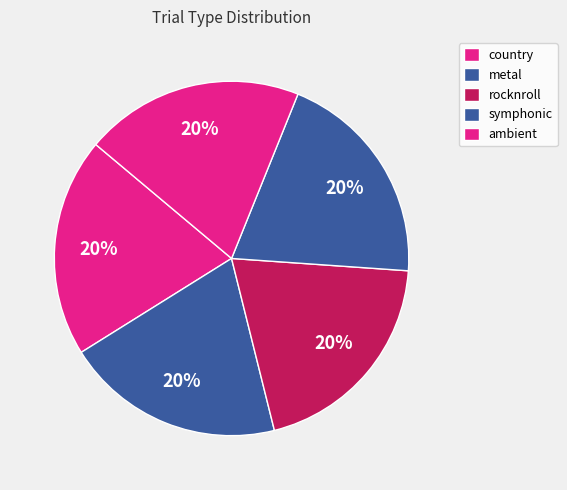

Count the number of slices in the pie.

5